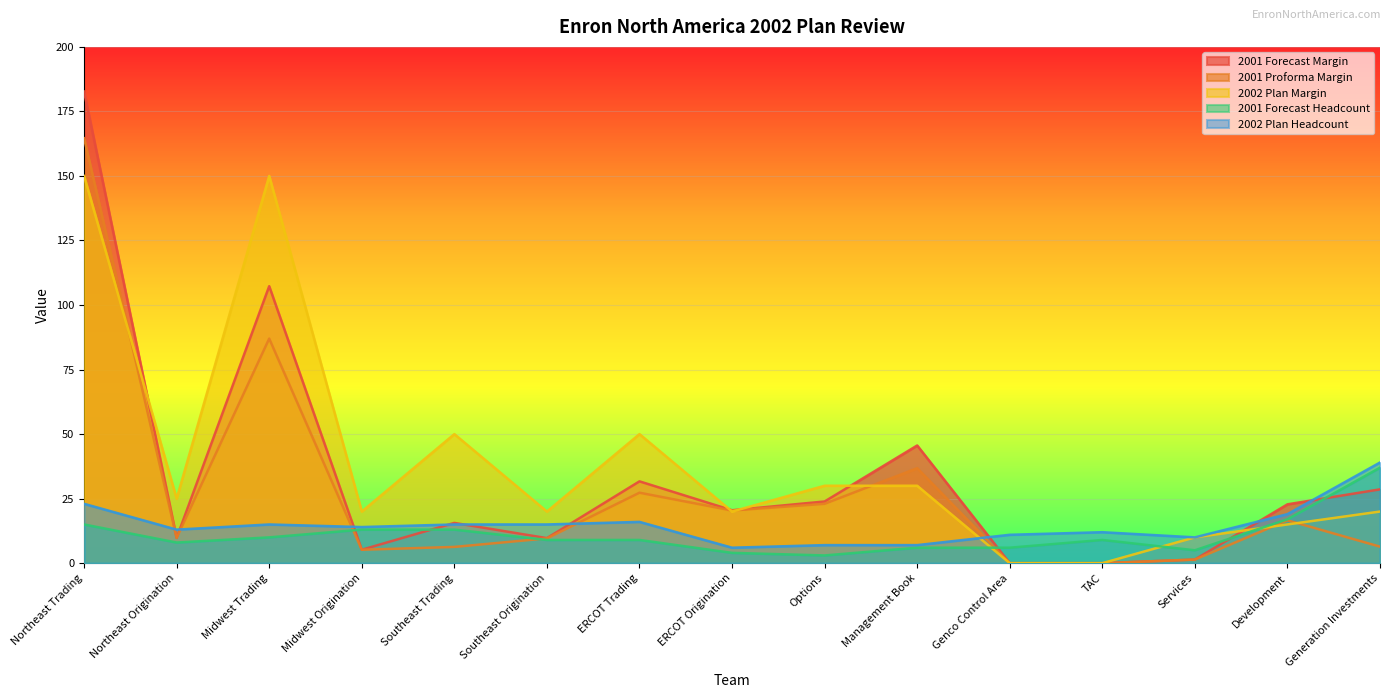

At which category does 2002 Plan Headcount reach its first local peak?

Midwest Trading